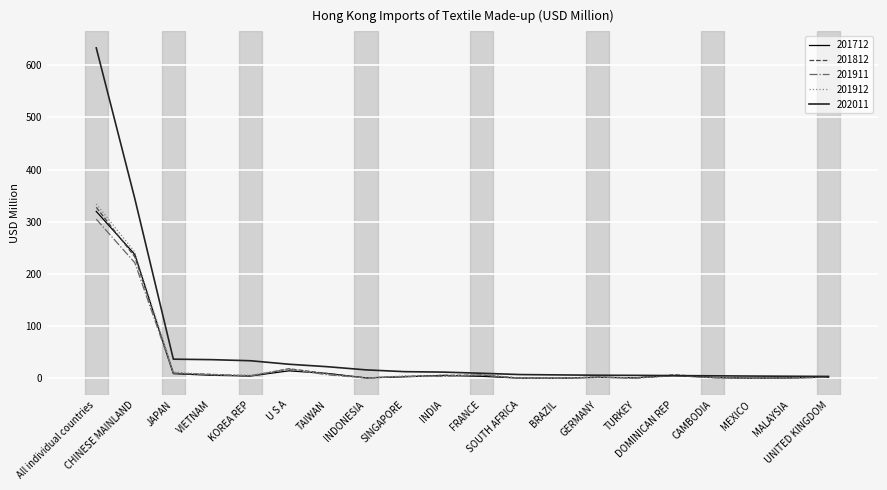

What is the maximum value for 202011?

633.5